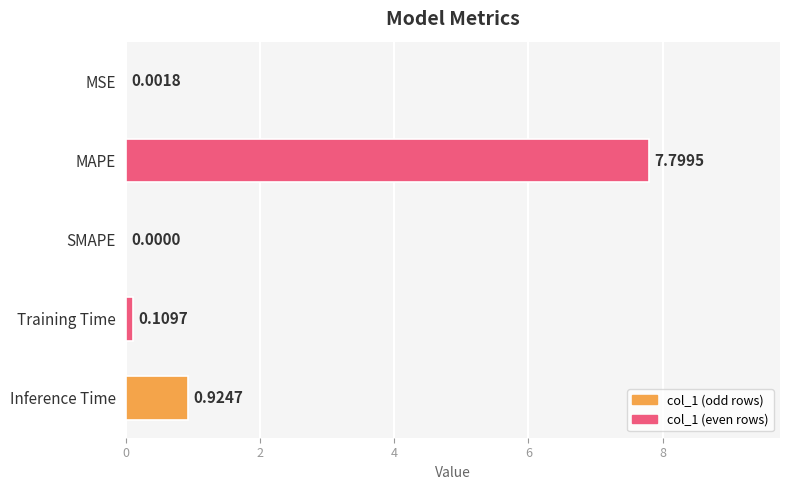

Where is the data nearest to the value 3?

Inference Time